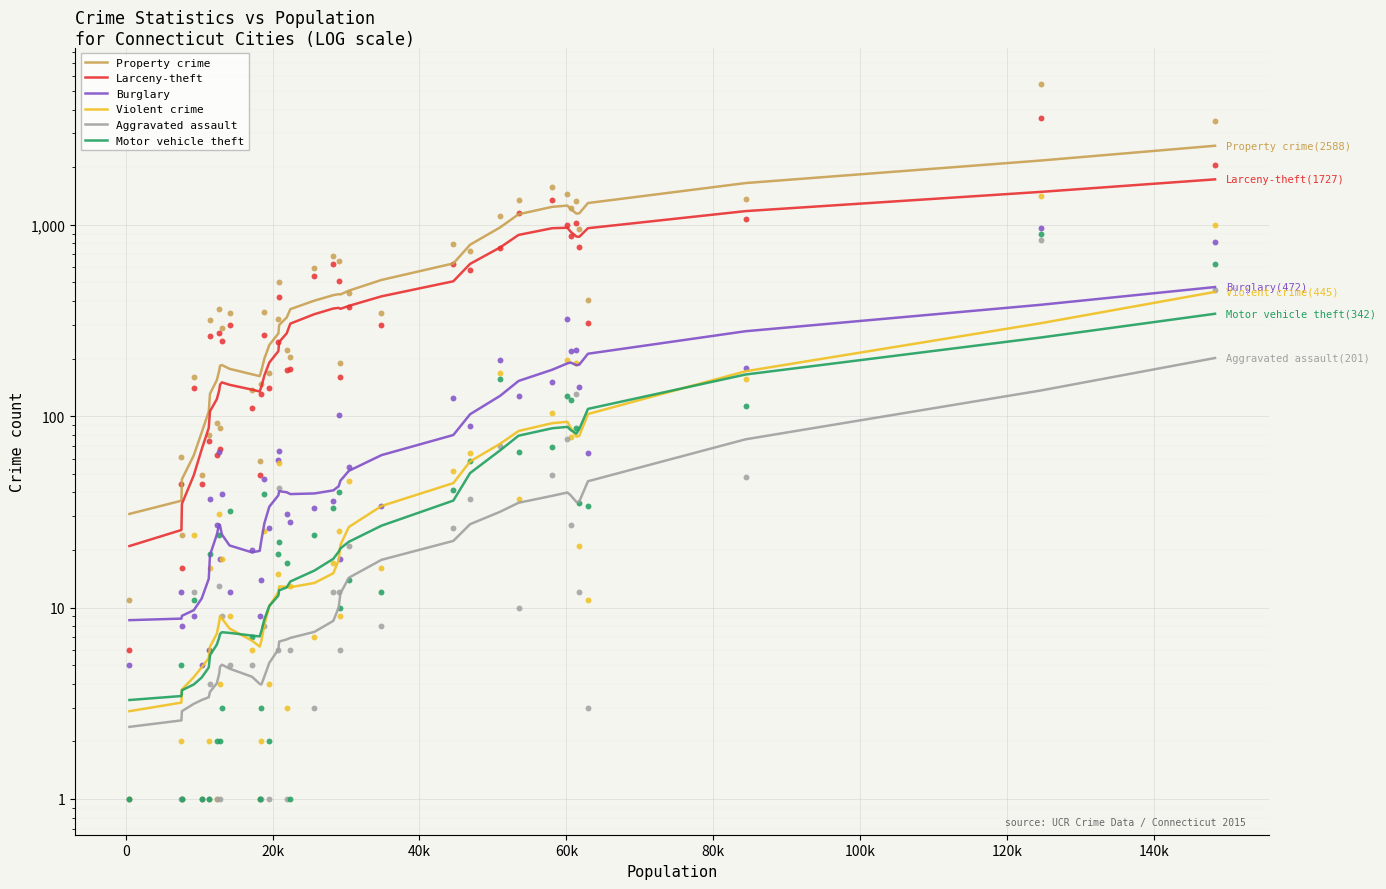

Which series has the widest spread of Y values?

Property crime